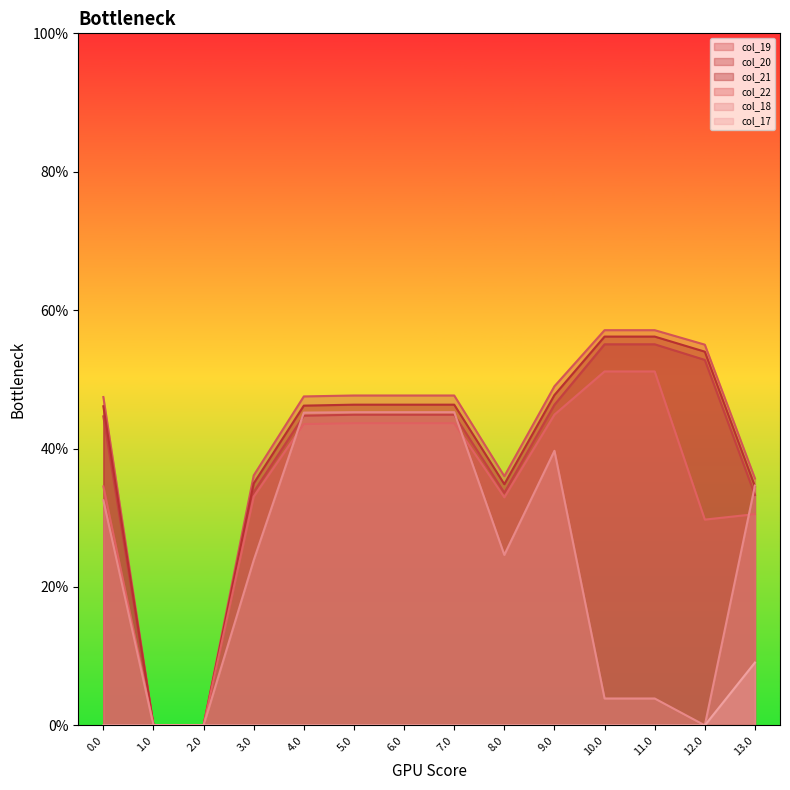

Is it true that col_21 equals 0.0 at 2.0?

True